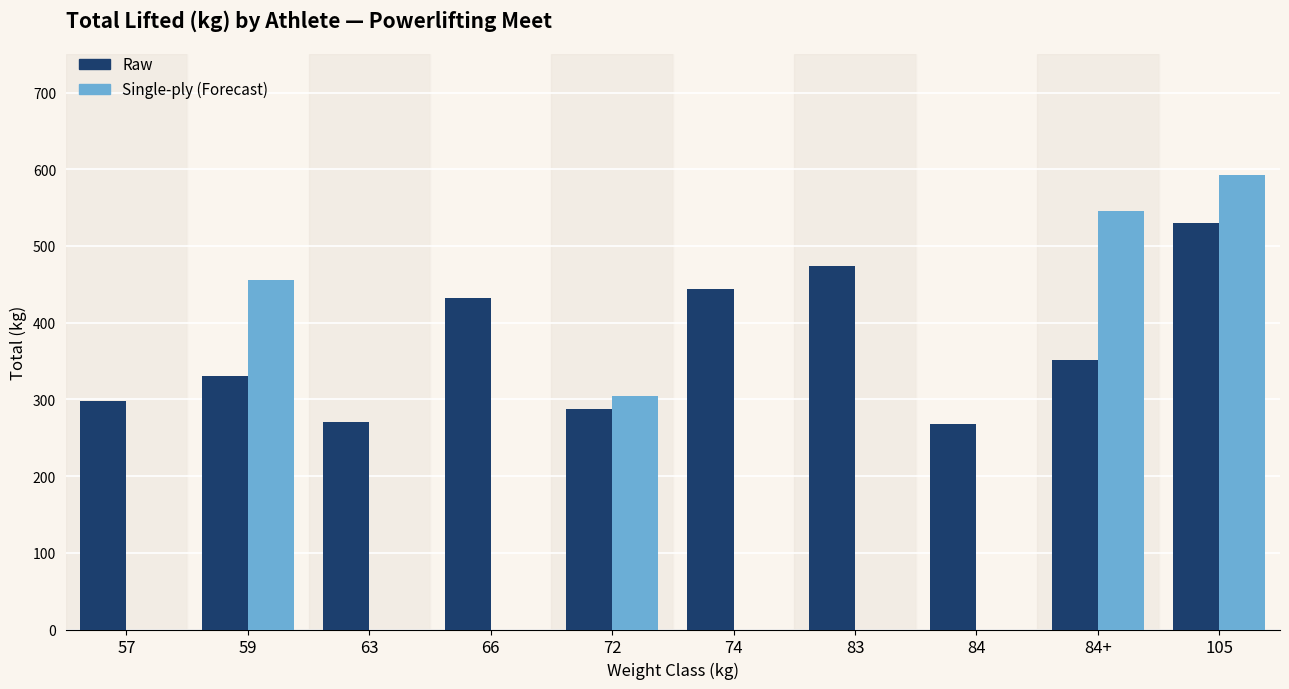

What is the greatest value displayed?

592.5